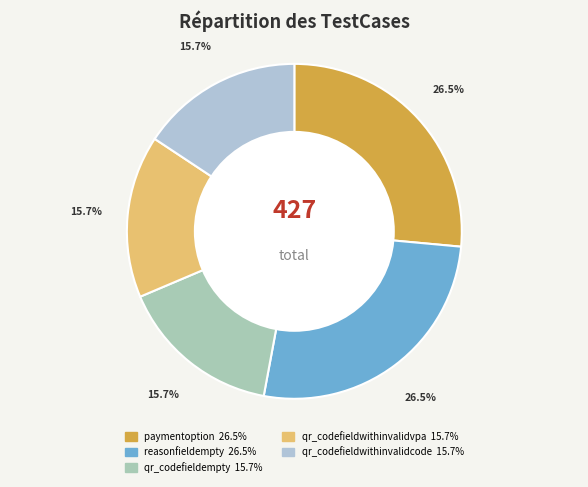

True or false: qr_codefieldwithinvalidvpa accounts for 30% of the total.

False